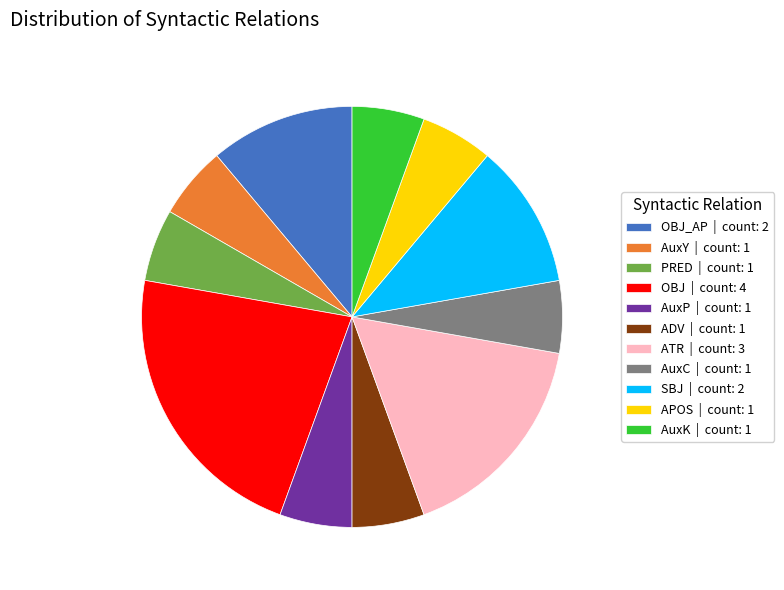

True or false: ATR | count: 3 accounts for 17% of the total.

True